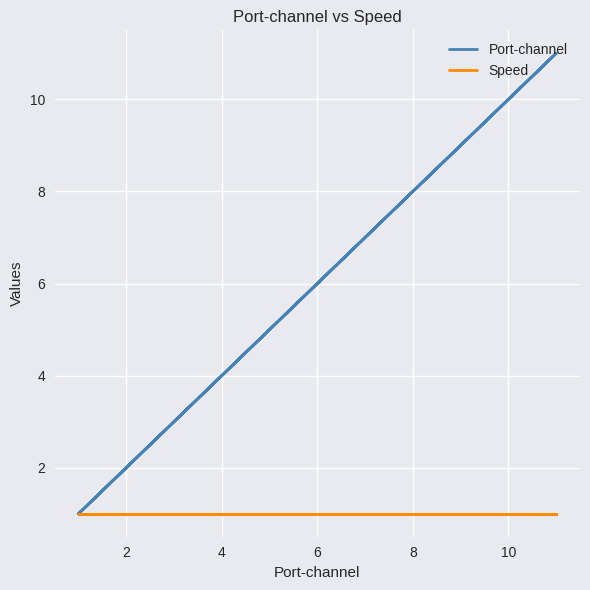

True or false: Speed and Port-channel intersect in this chart.

False